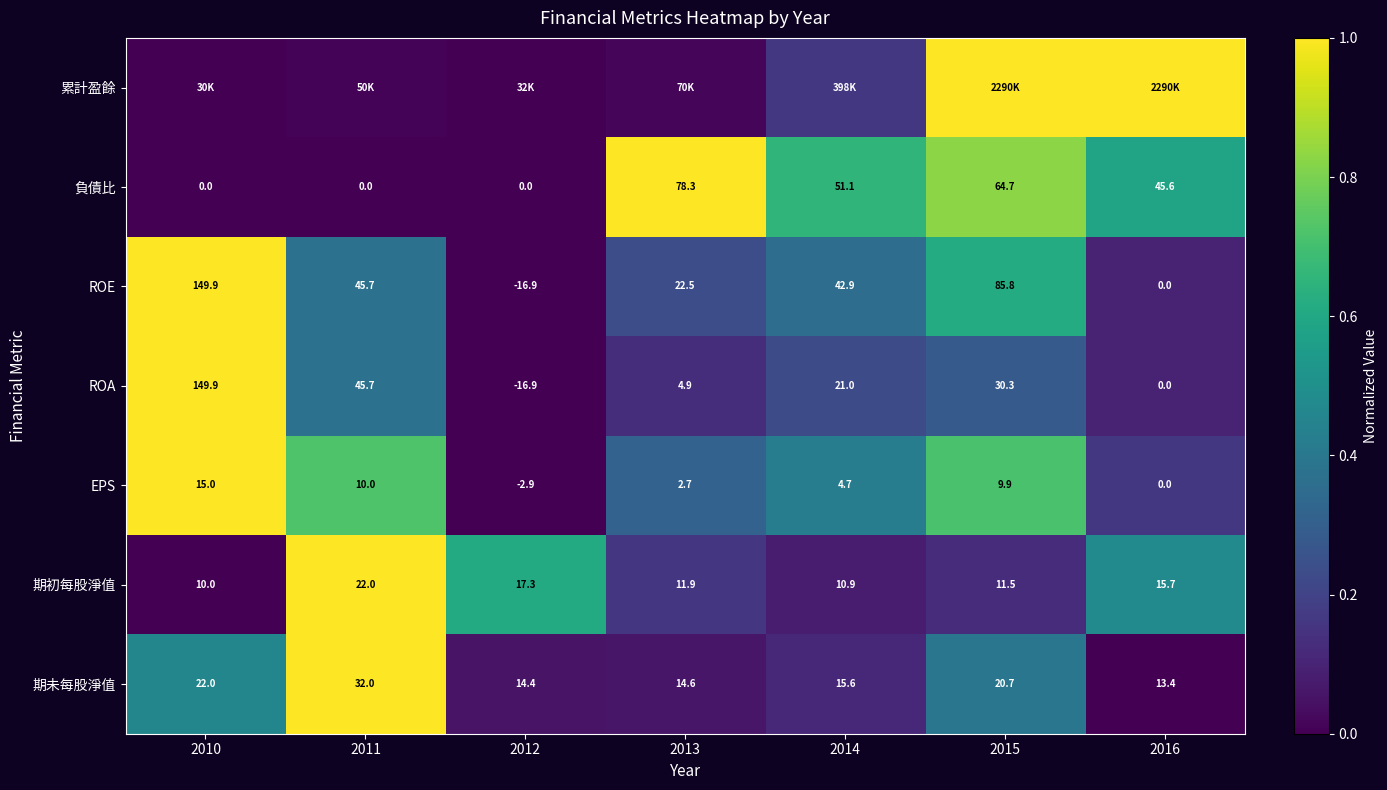

The ROE series shows 0.2 at 2011. True or false?

False